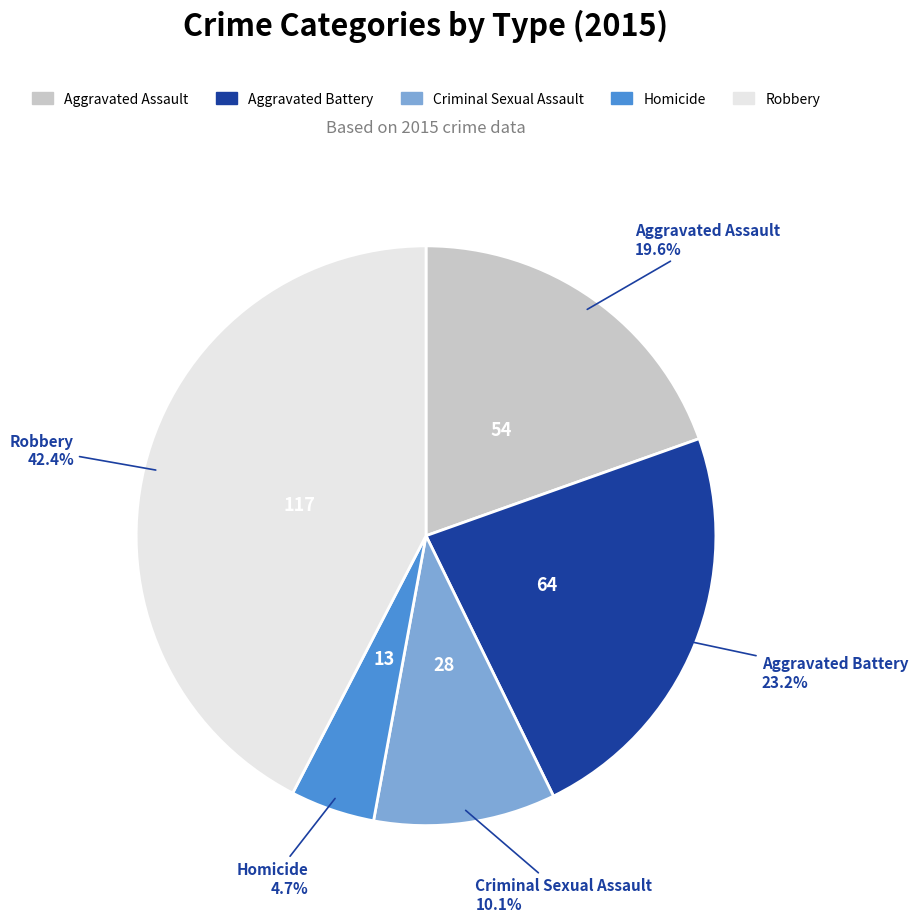

True or false: Aggravated Assault accounts for 20% of the total.

True